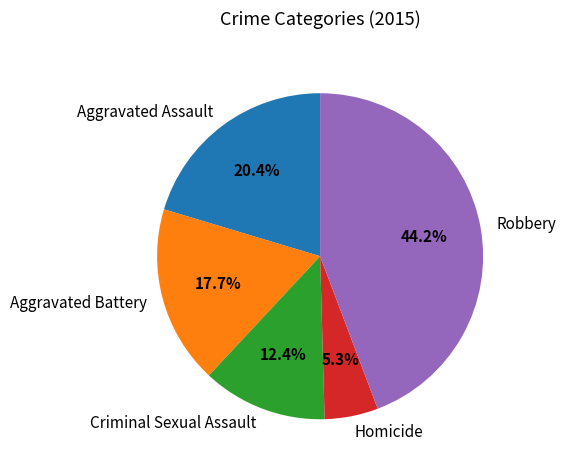

How many segments does this pie chart have?

5